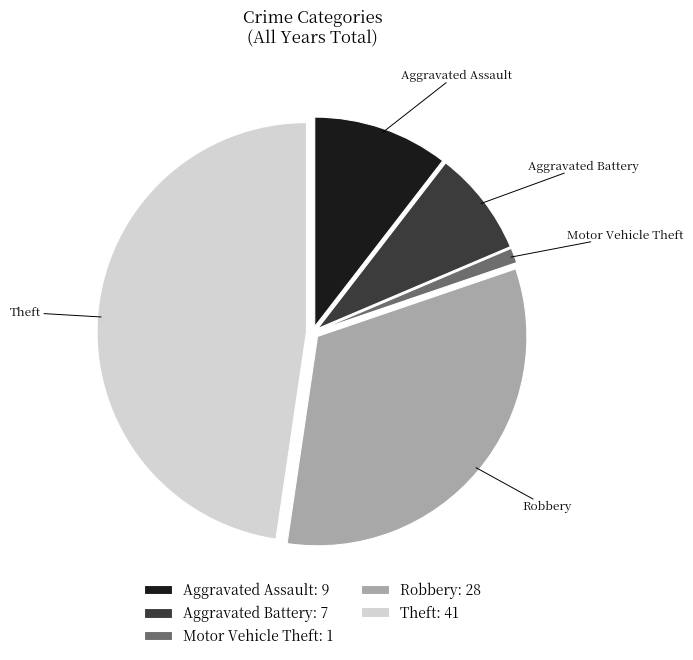

True or false: Aggravated Battery accounts for 20% of the total.

False